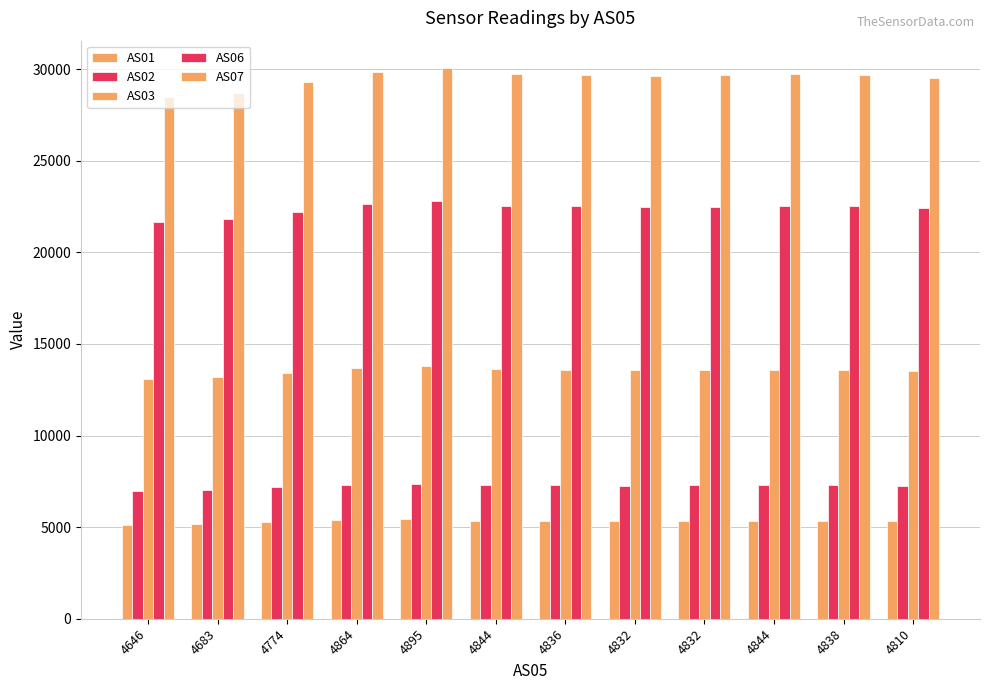

At which category is the sum across all series the highest?

4895